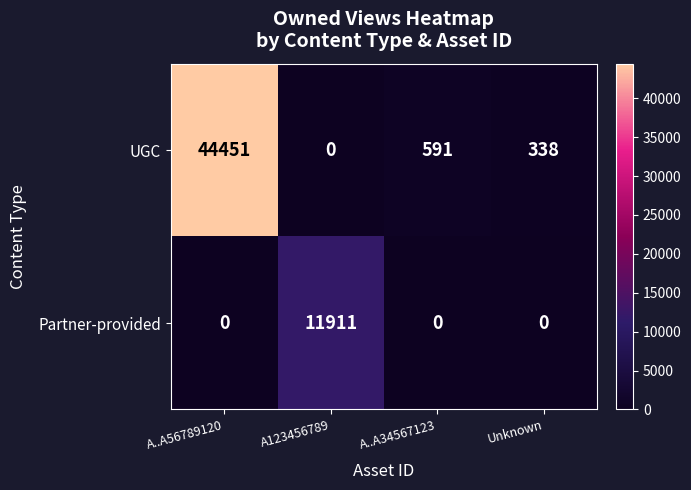

What is the total value across all series at A123456789?

11911